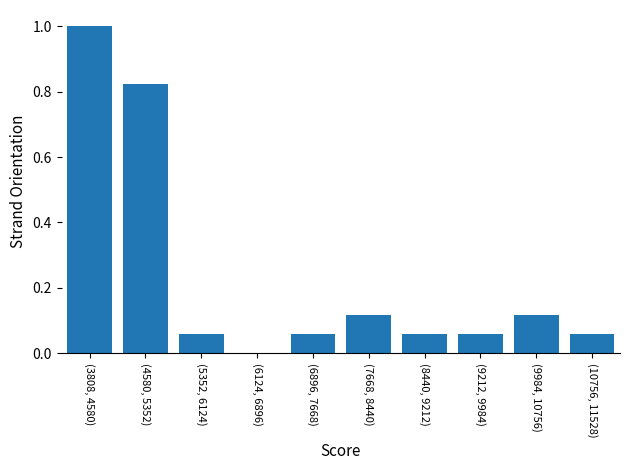

At which category does the chart reach its peak across all series?

(3808, 4580)